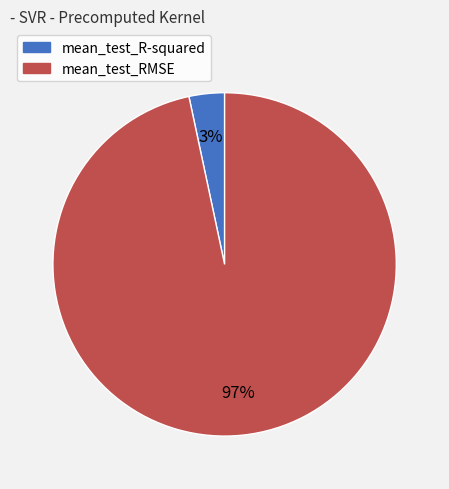

What is the largest slice in the pie chart?

mean_test_RMSE